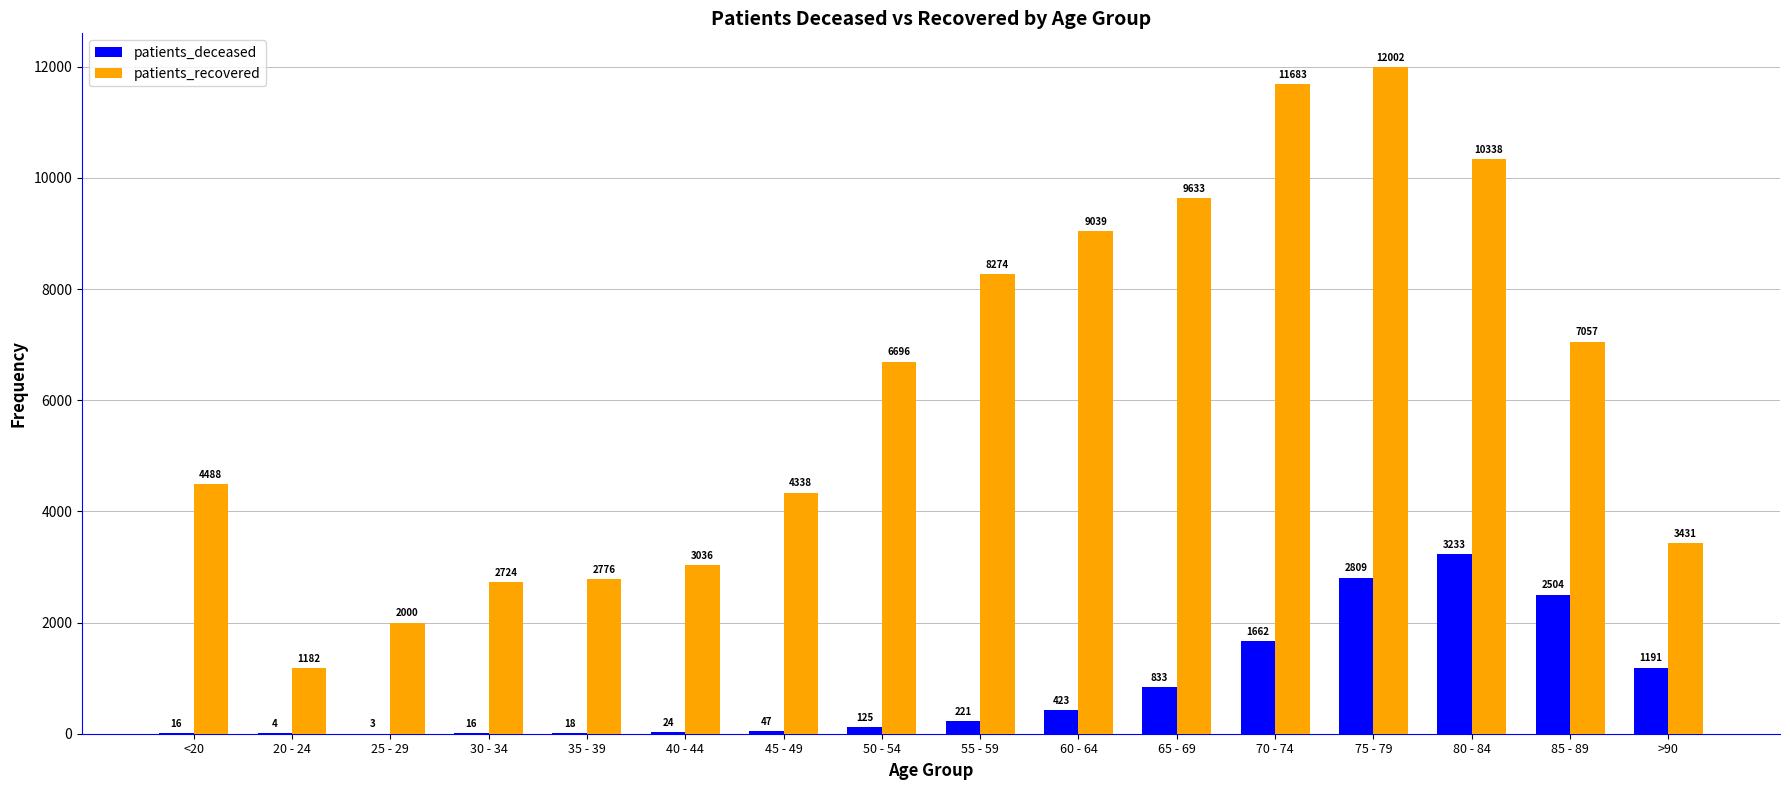

At which label is patients_recovered closest to 6592?

50 - 54